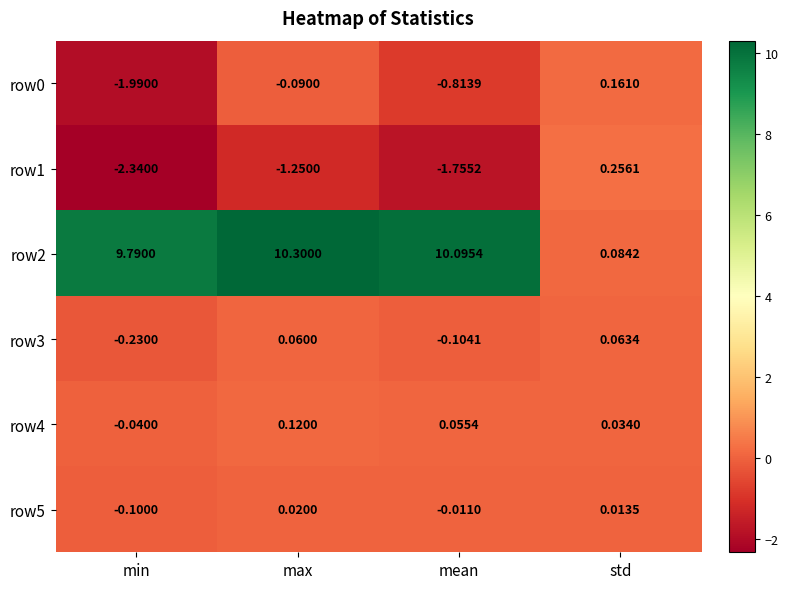

At which category is the sum across all series the highest?

max